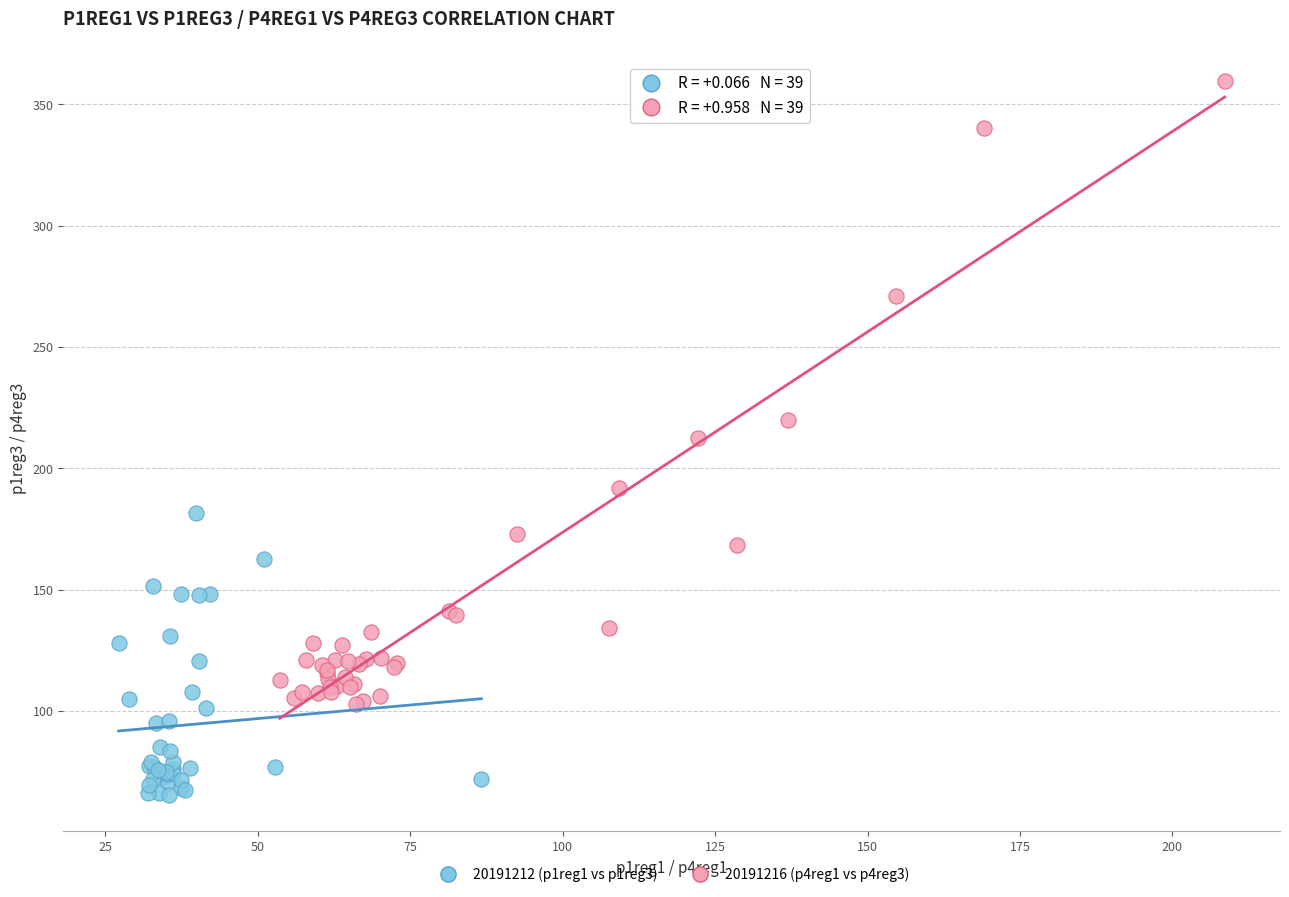

What are all the series names shown in the legend?

20191212 (p1reg1 vs p1reg3), 20191216 (p4reg1 vs p4reg3)